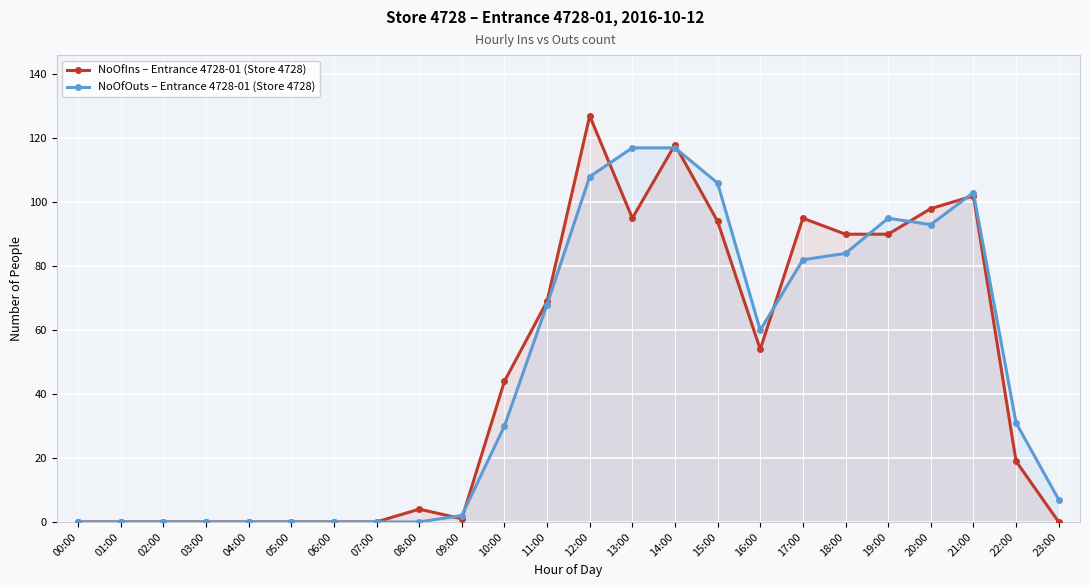

True or false: NoOfIns – Entrance 4728-01 (Store 4728) and NoOfOuts – Entrance 4728-01 (Store 4728) intersect in this chart.

True